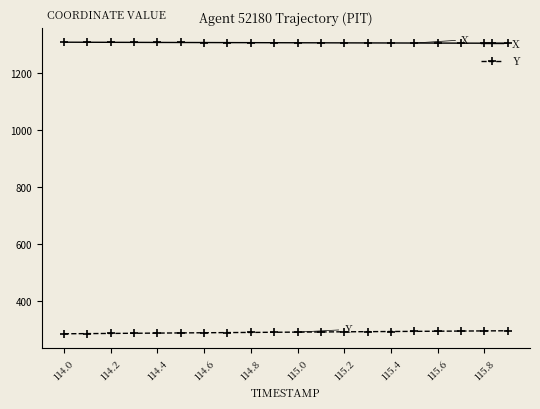

What is the highest value of the Y series?

296.3